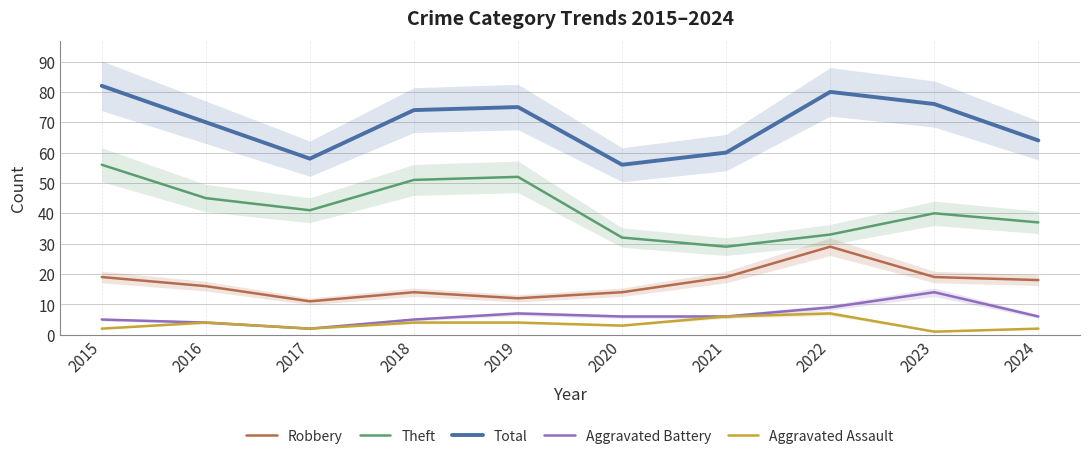

What value does the Aggravated Assault series have at 2019?

4